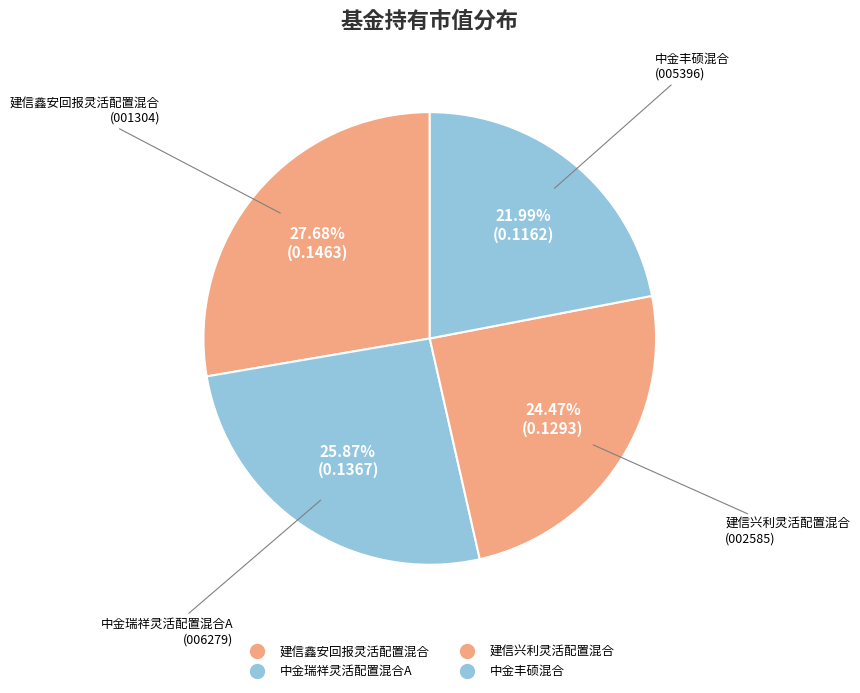

To the nearest percent, what is the difference between the largest and smallest slice percentages?

6%